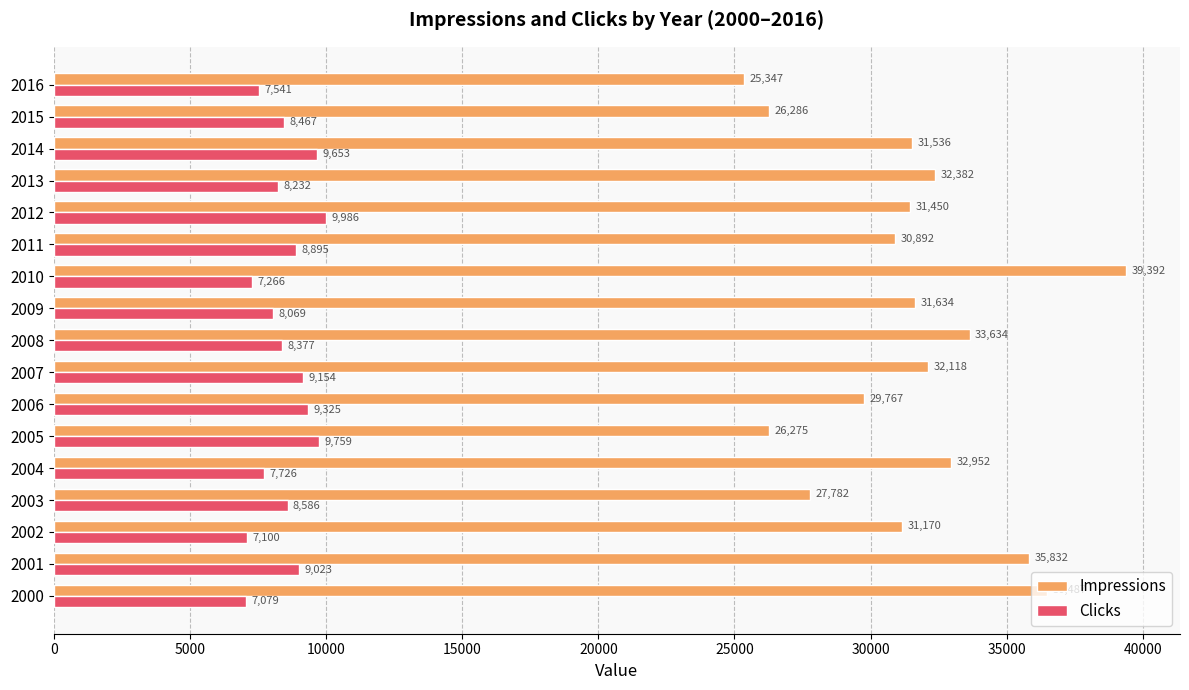

At 2005, list the series in order from smallest to largest.

Clicks, Impressions